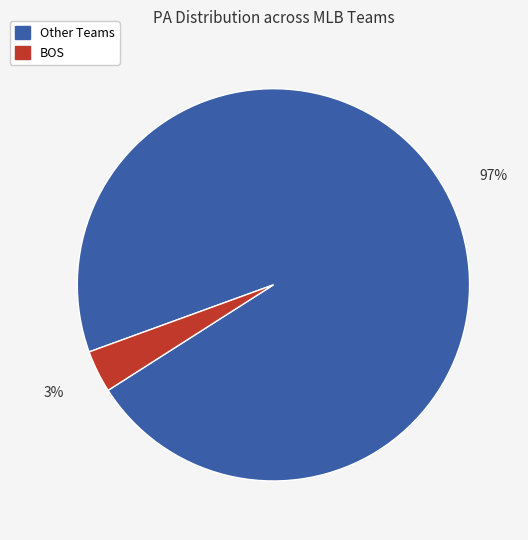

Which has a higher value, BOS or Other Teams?

Other Teams